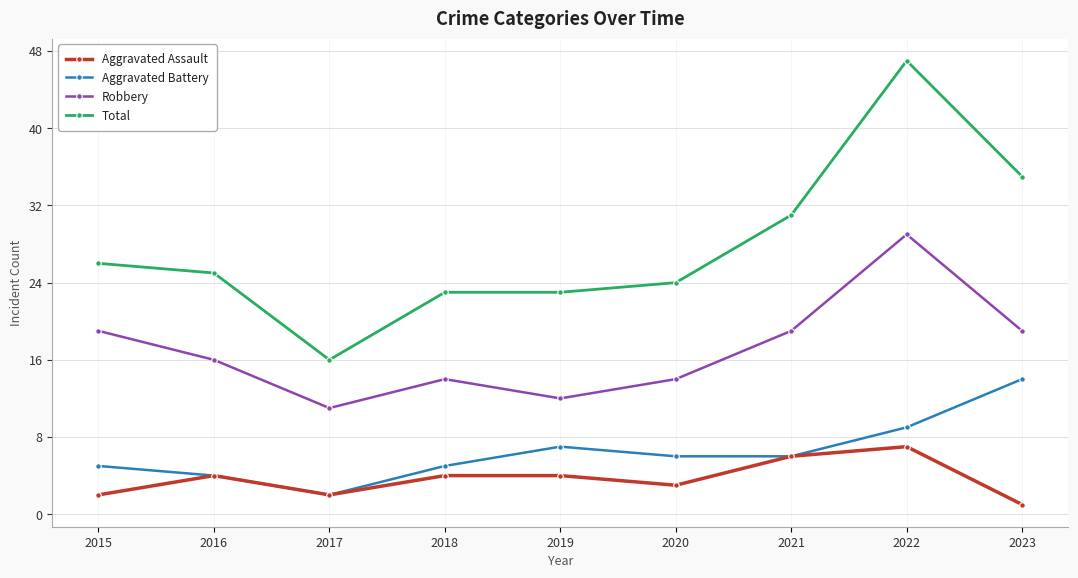

What is the average value of the Total series?

28